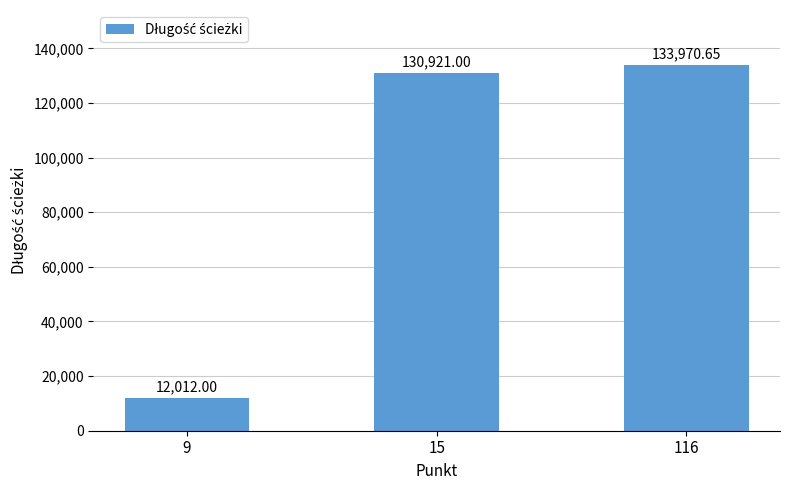

What is the difference between the maximum and minimum values?

121958.6